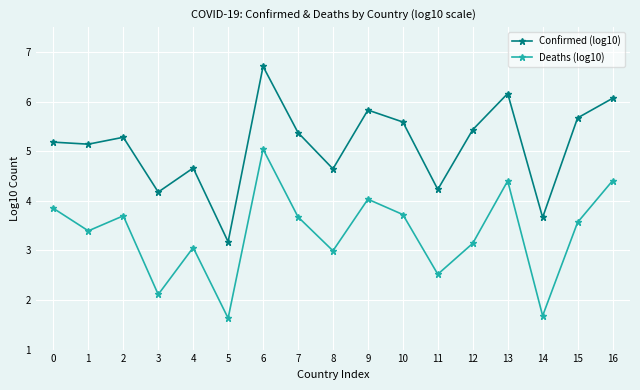

At which category is the sum across all series the highest?

6